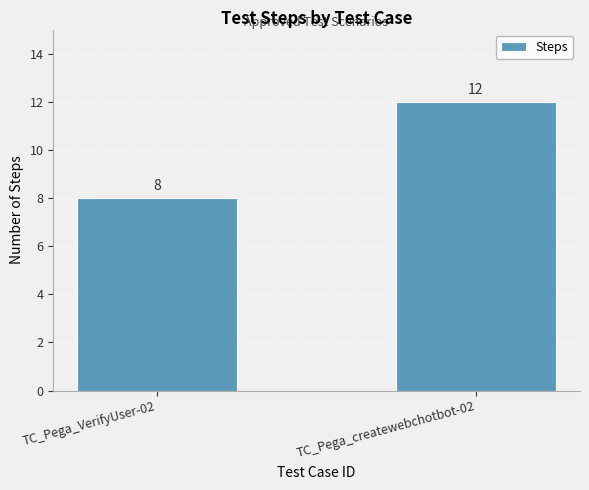

What is the label of the 1st bar from the right?

TC_Pega_createwebchotbot-02